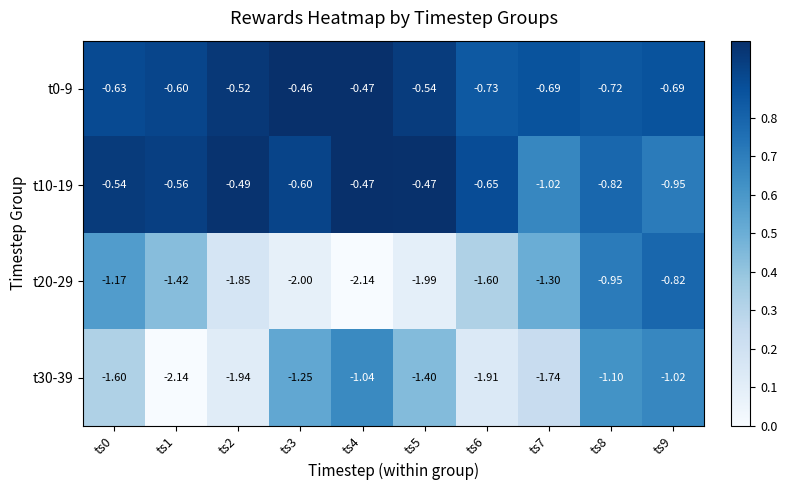

Is the value of t0-9 at ts3 greater than the value of t30-39 at ts7?

Yes